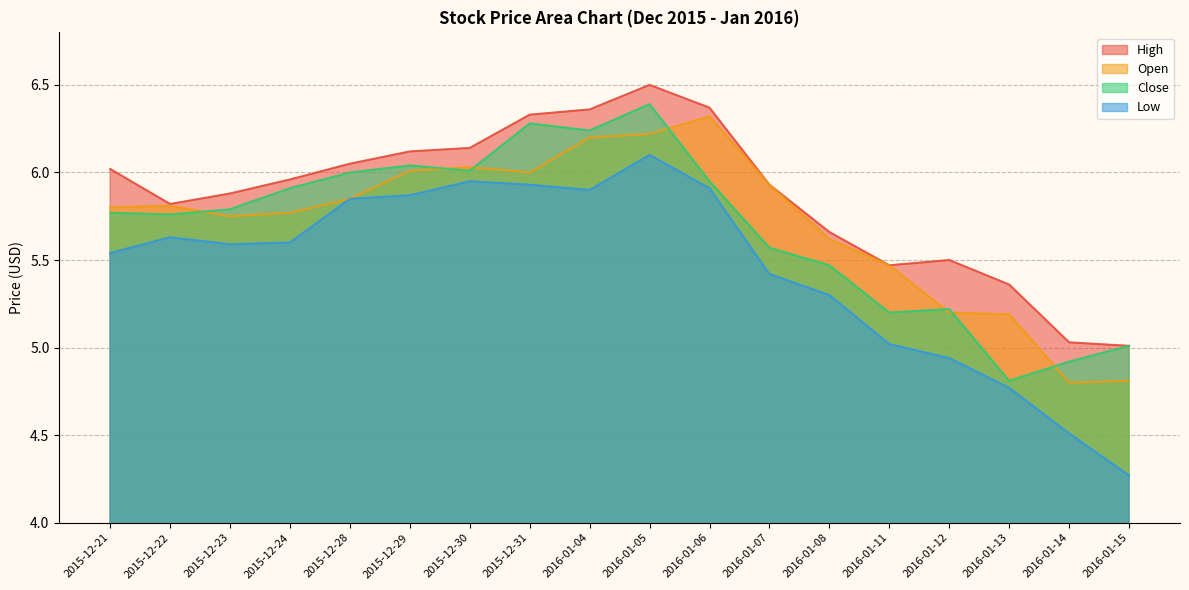

What is the total value across all series at 2016-01-15?

19.1